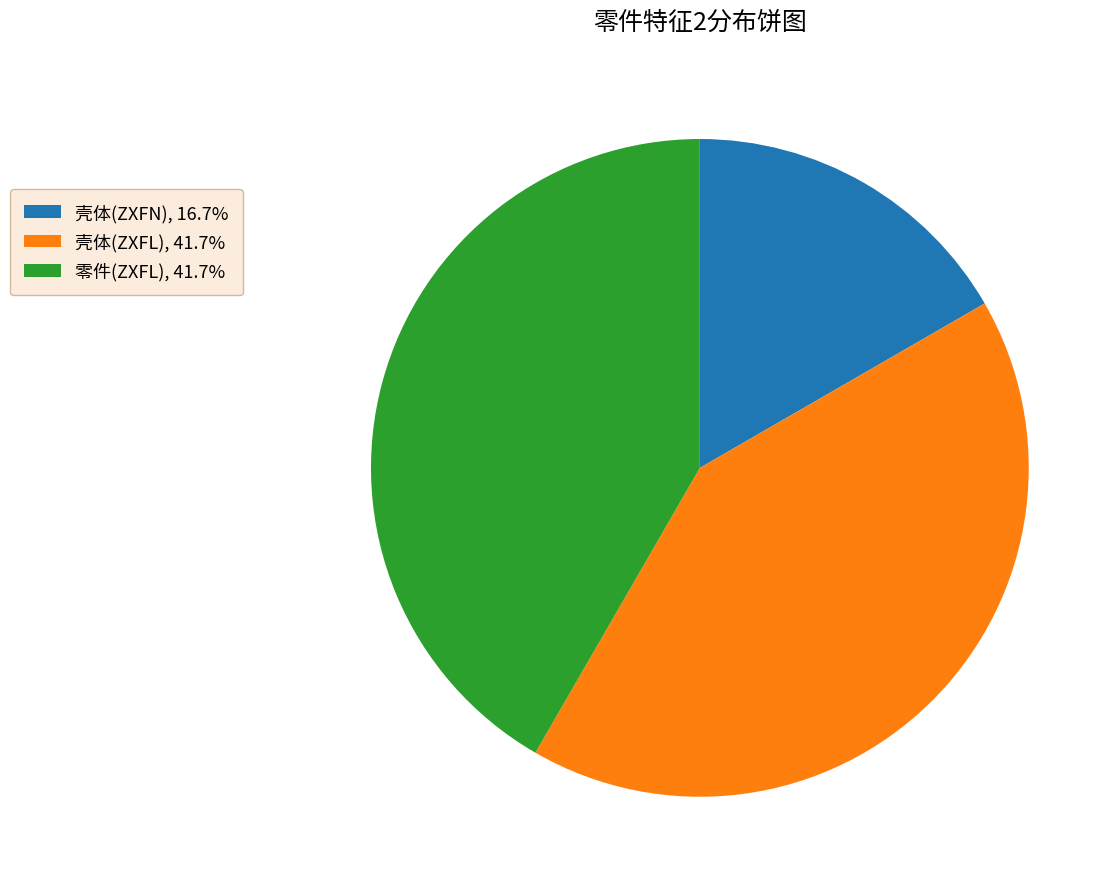

Approximately how many times larger is the value at 壳体(ZXFN), 16.7% compared to 零件(ZXFL), 41.7%?

0.4